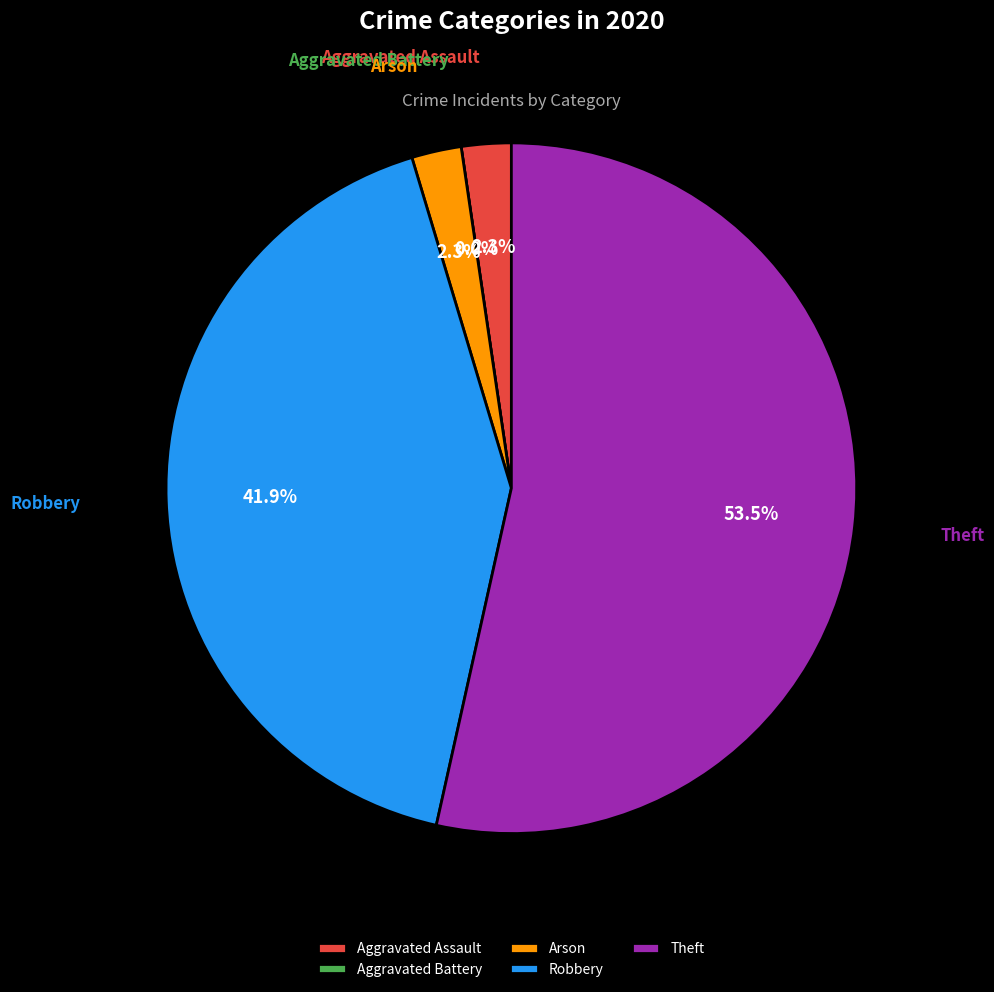

Which has a higher value, Aggravated Assault or Aggravated Battery?

Aggravated Assault